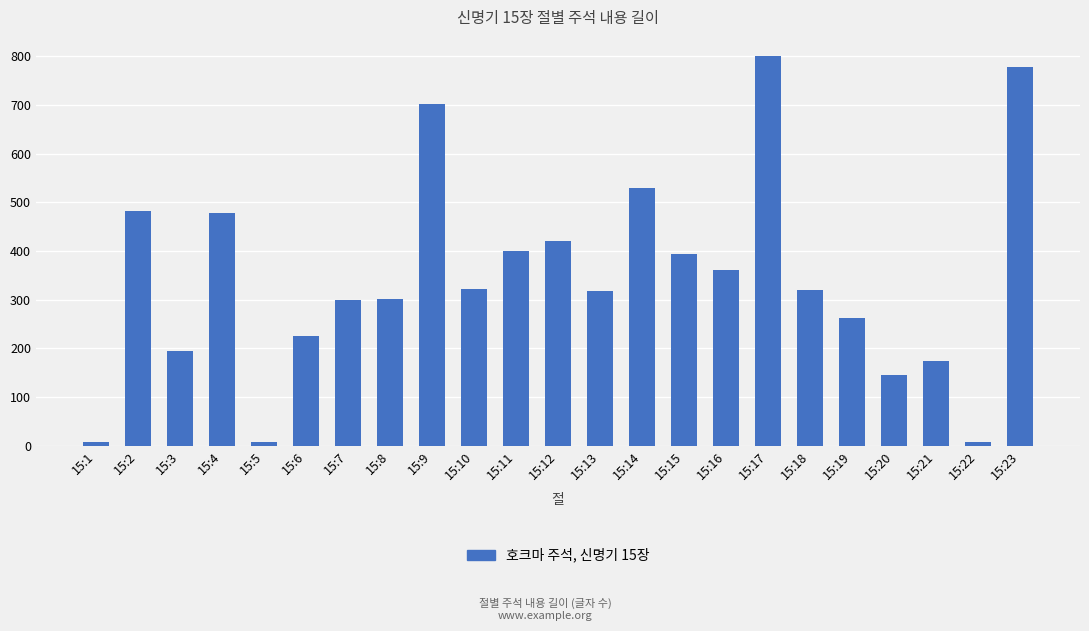

What is the maximum value shown in the chart?

800